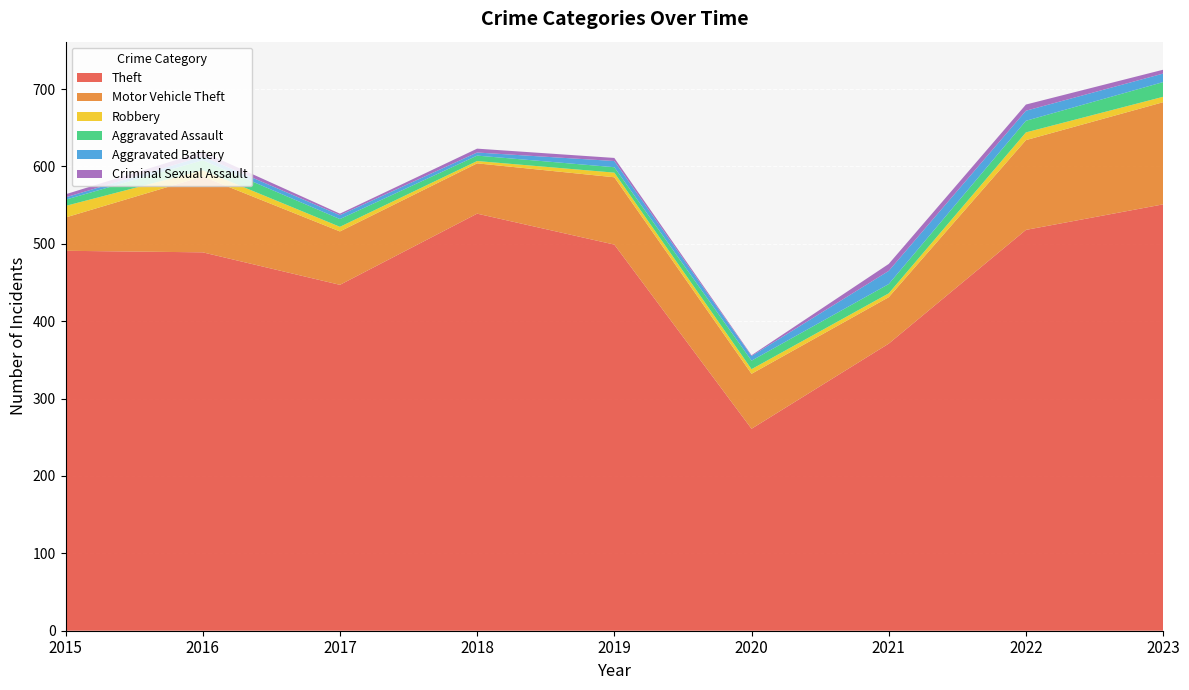

Reading left to right, extract all data points from this chart.

Theft: 491	489	447	539	499	261	371	518	551
Motor Vehicle Theft: 43	98	69	65	87	71	60	116	132
Robbery: 15	8	6	3	6	6	5	10	7
Aggravated Assault: 8	13	10	7	7	11	12	15	19
Aggravated Battery: 3	5	5	4	8	6	17	13	11
Criminal Sexual Assault: 4	6	2	5	4	1	9	8	5